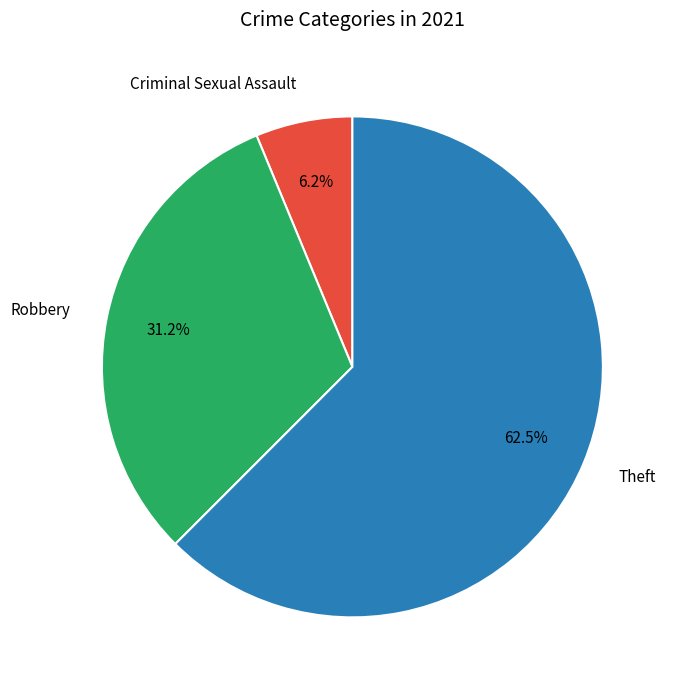

Which category has the biggest portion of the pie?

Theft